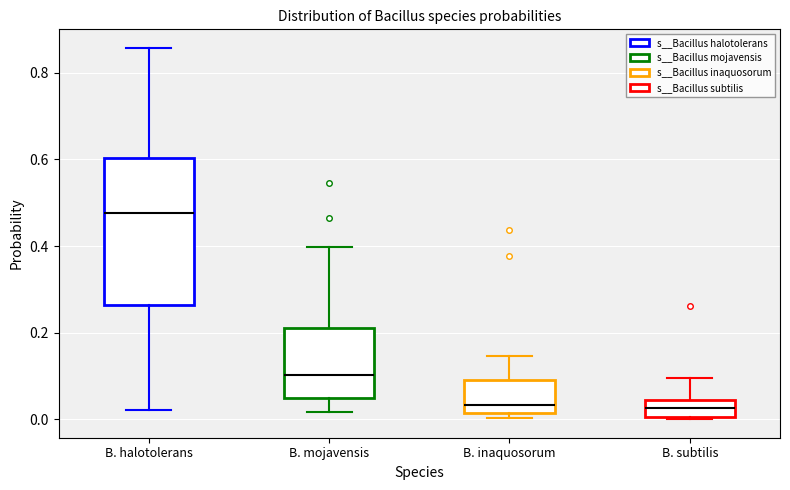

Which box's median line is the highest?

B. halotolerans